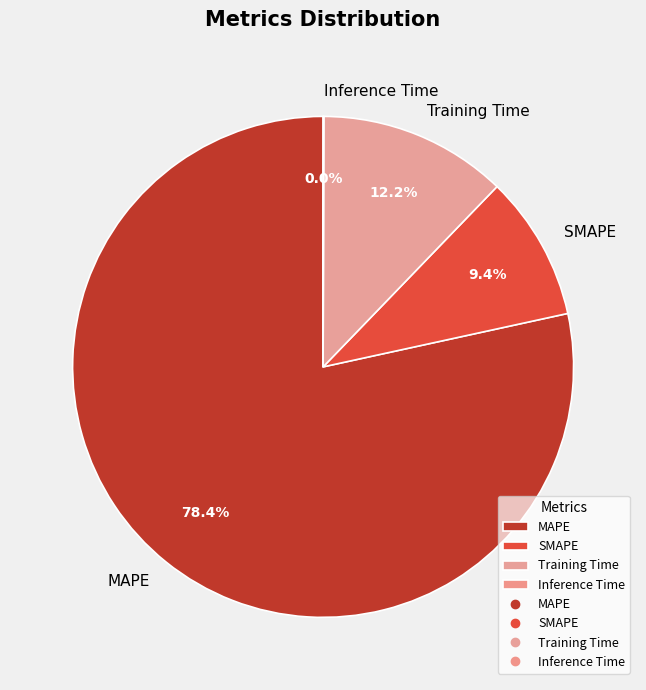

True or false: SMAPE accounts for 20% of the total.

False